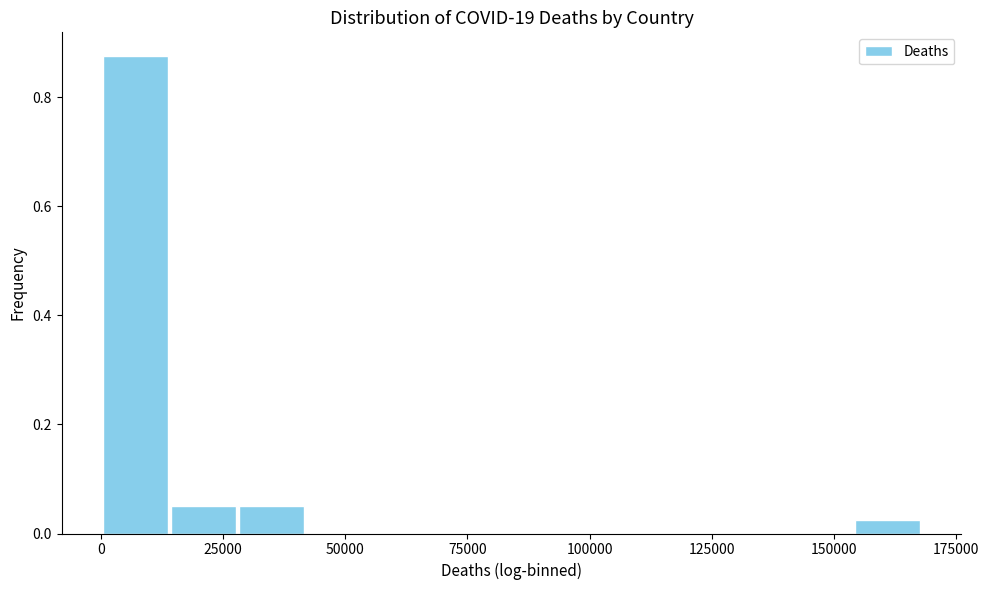

Around what value on the x-axis is the tallest bar? Give the approximate position of its centre, as read against the axis.

5000